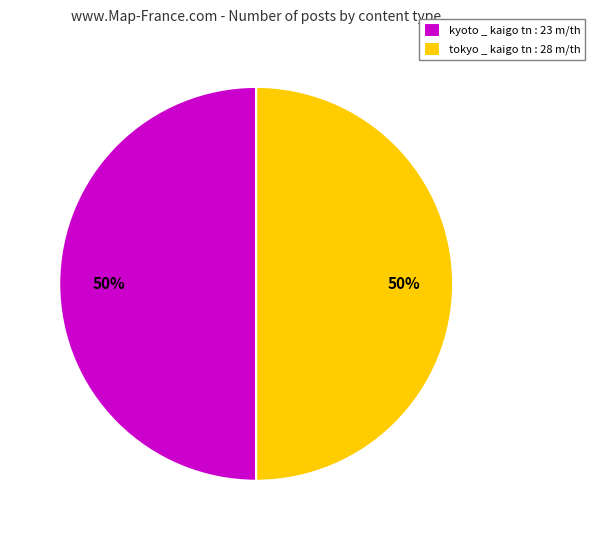

What percentage is the kyoto _ kaigo tn : 23 m/th slice, to the nearest percent?

50%